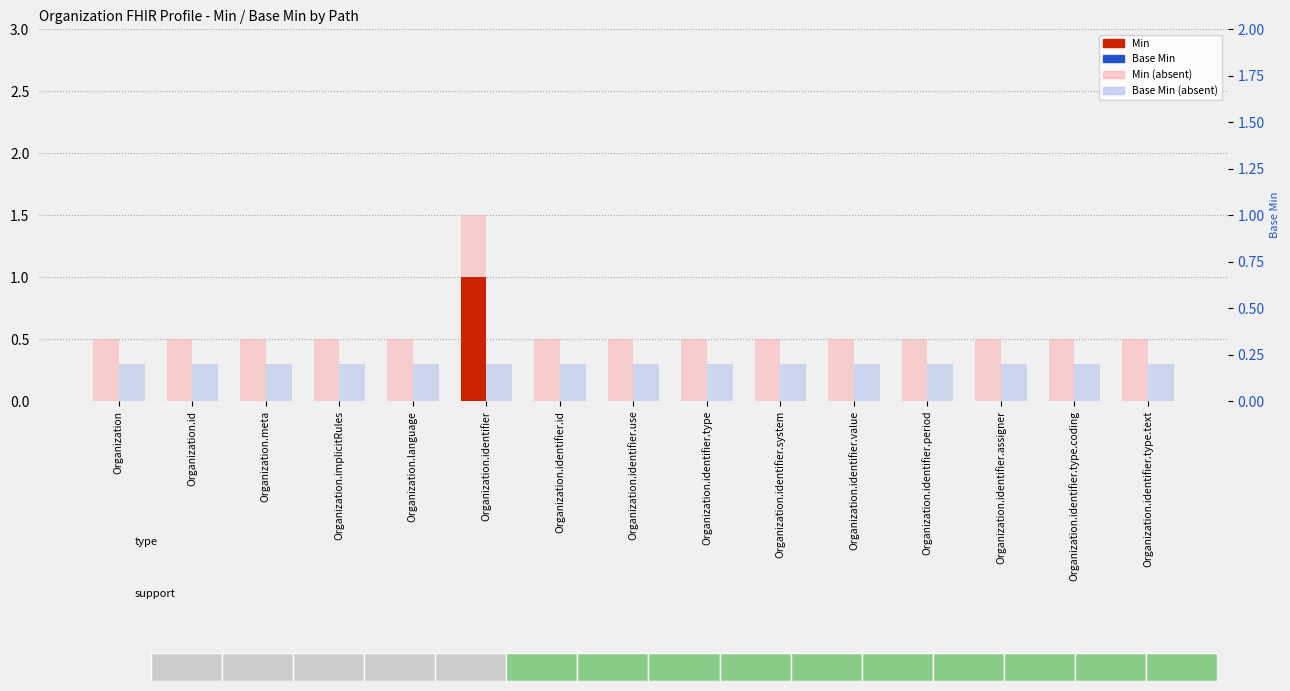

Are the bars horizontal?

No